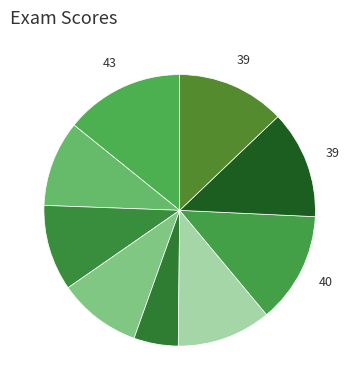

How many segments does this pie chart have?

9